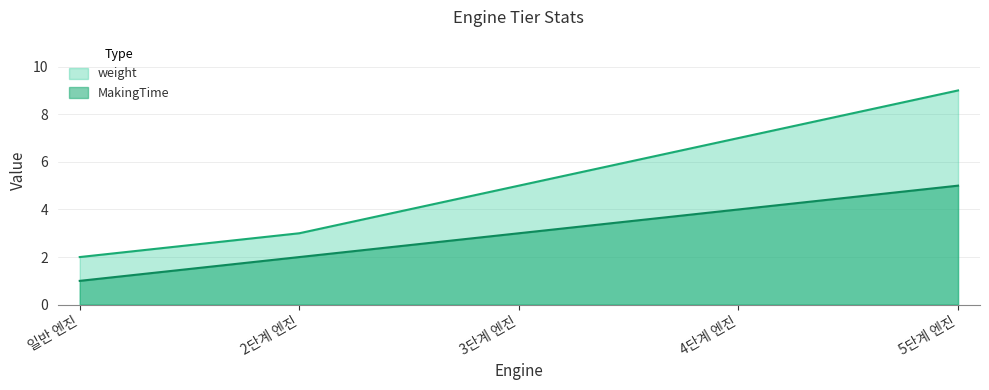

List the series in order of their overall mean, lowest first.

MakingTime, weight